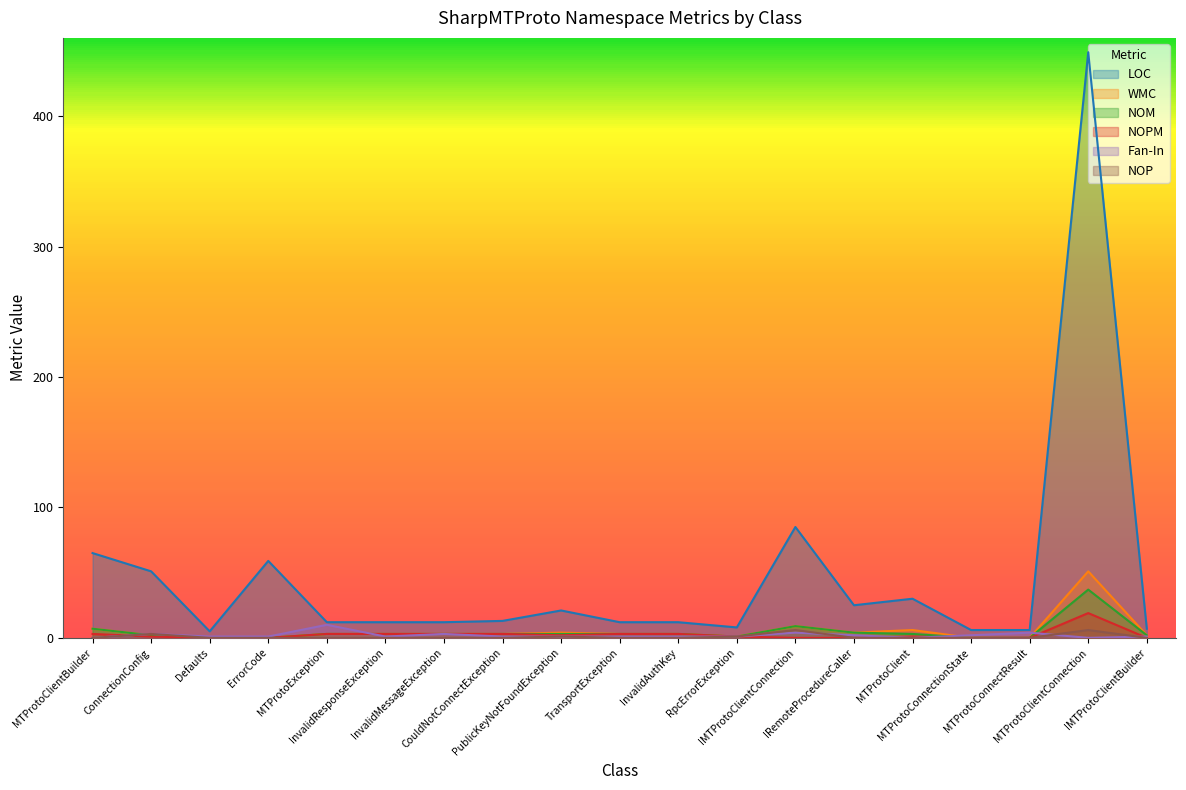

How many interior local valleys does the LOC series have?

3